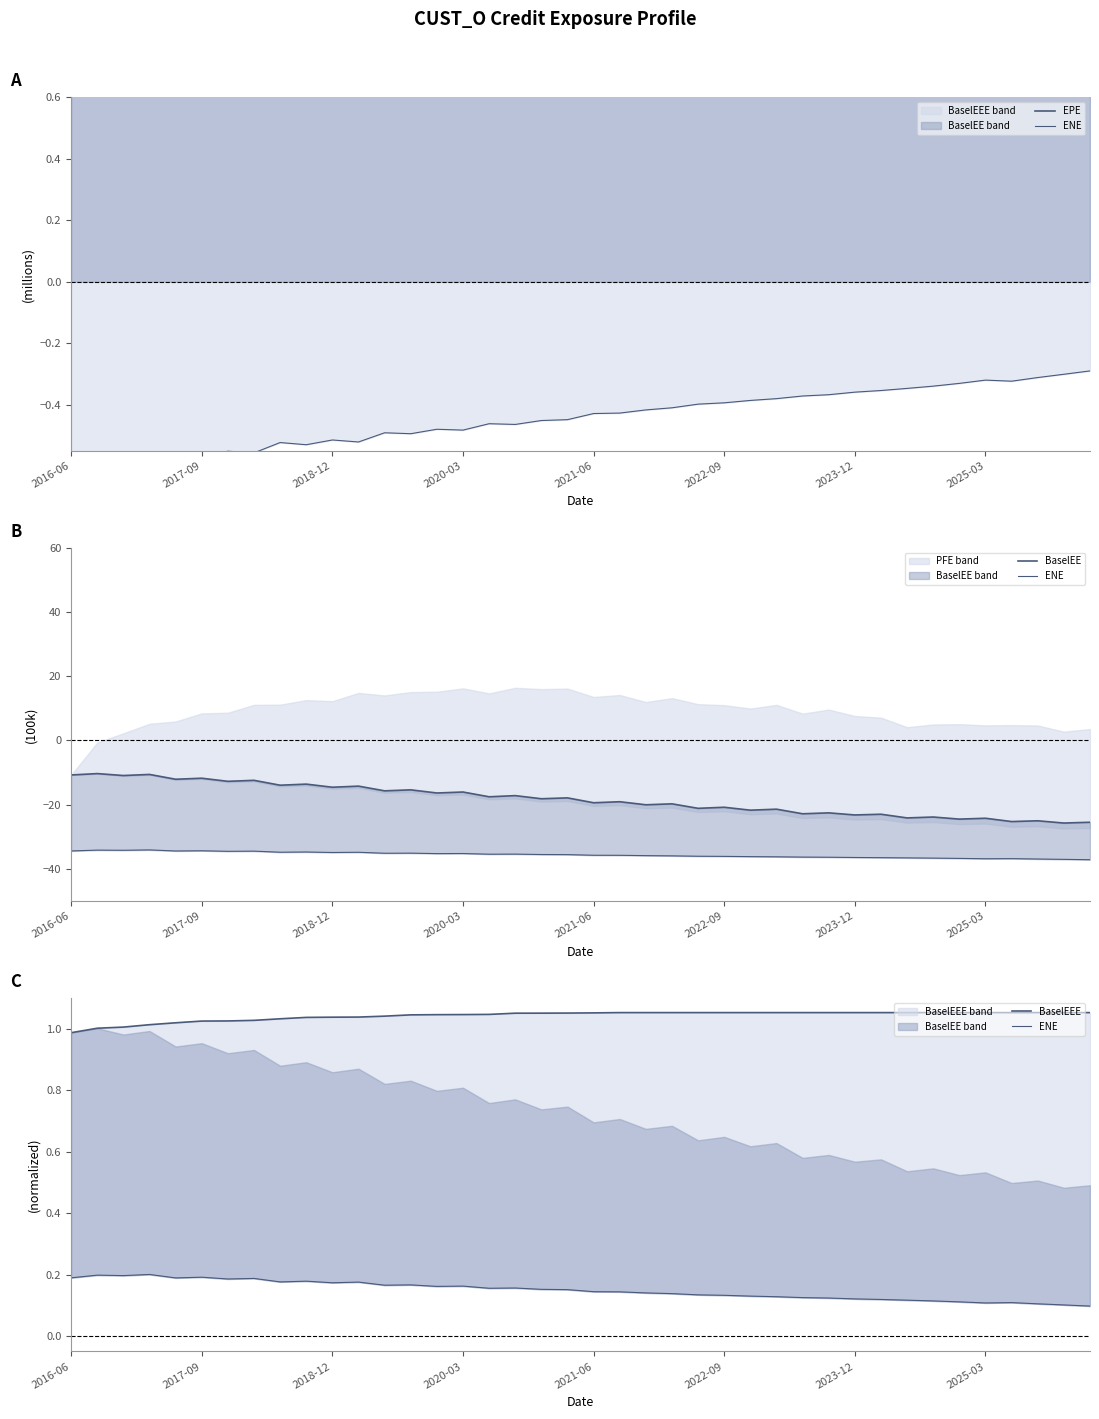

Is the value of EPE at 2021-06 greater than the value of BaselEE at 13?

Yes